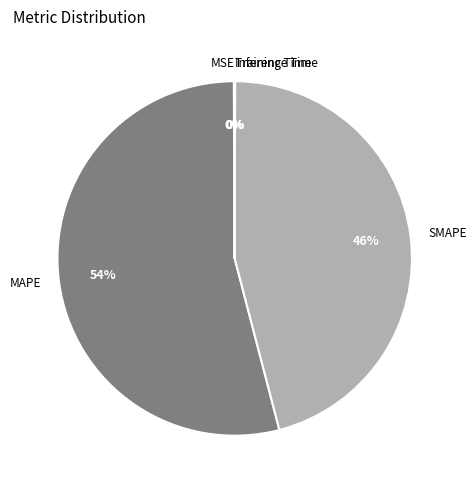

What is the largest slice in the pie chart?

MAPE